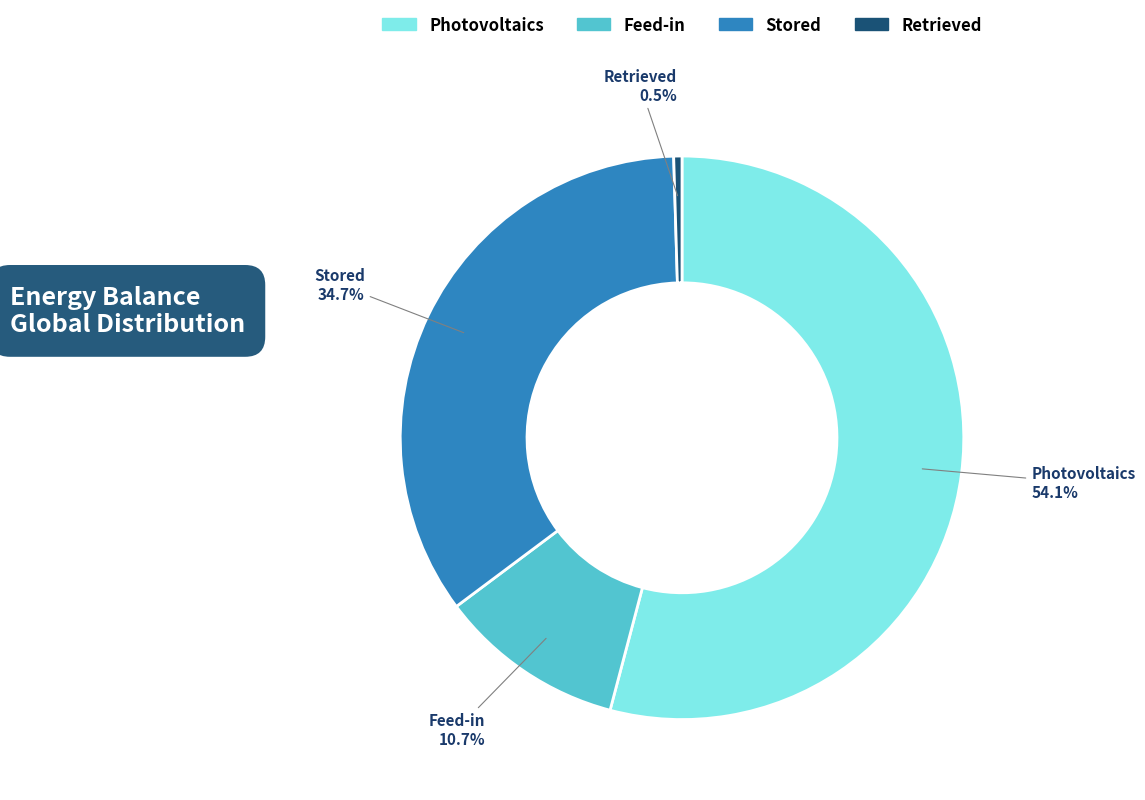

Count the number of slices in the pie.

4